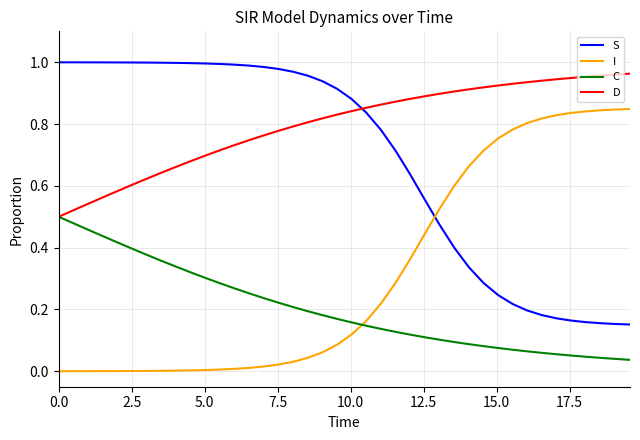

List the series in order of their overall mean, lowest first.

C, I, S, D